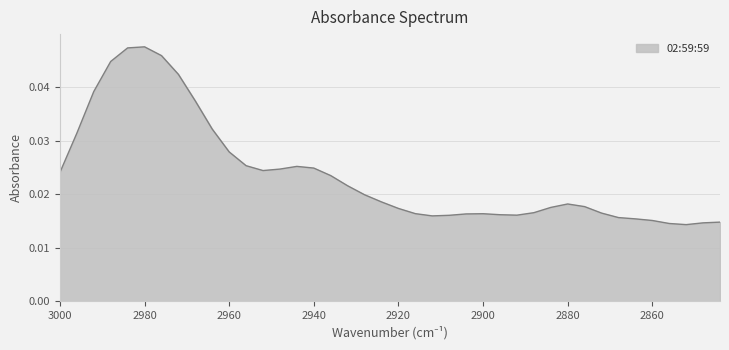

At which category does the chart reach its minimum across all series?

2852